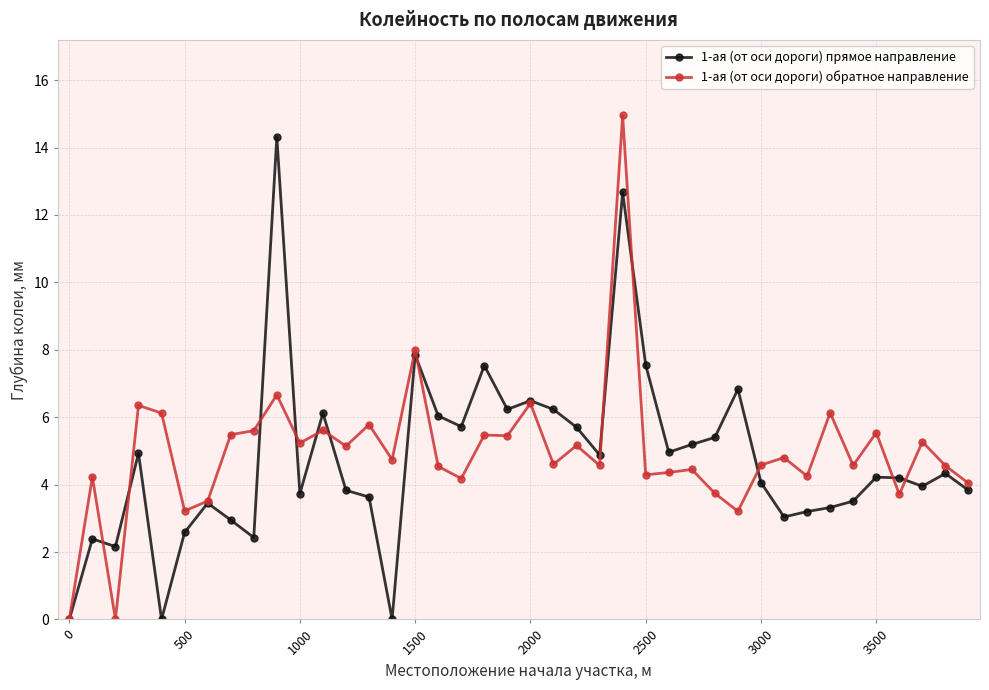

What is the value of the 1-ая (от оси дороги) обратное направление point at the 11th from the left?

5.2